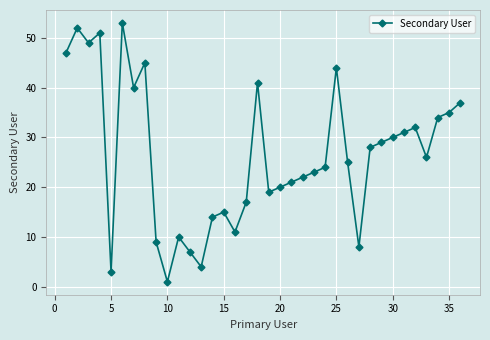

What is the difference between the maximum and minimum values?

52